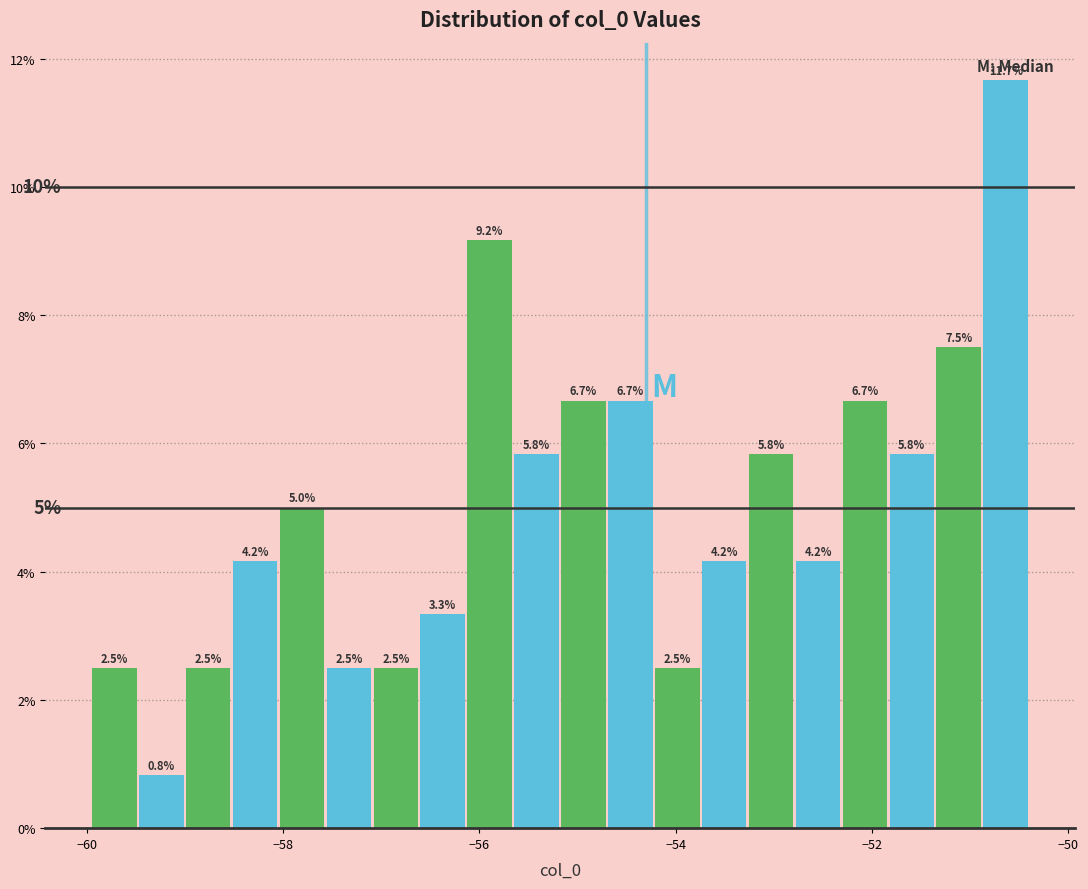

Read against the x-axis, roughly where is the centre of the tallest bar?

-50.6